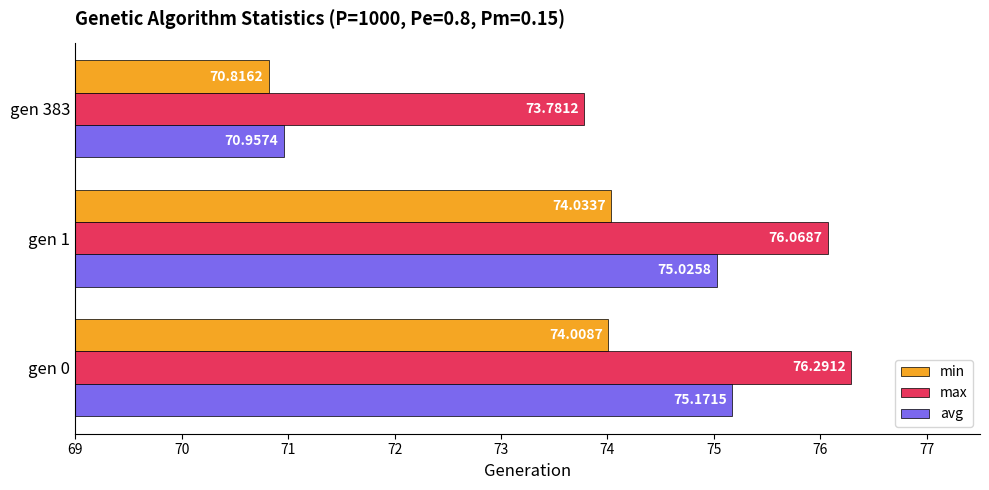

What is the sum of the avg values at gen 0 and gen 383?

146.1